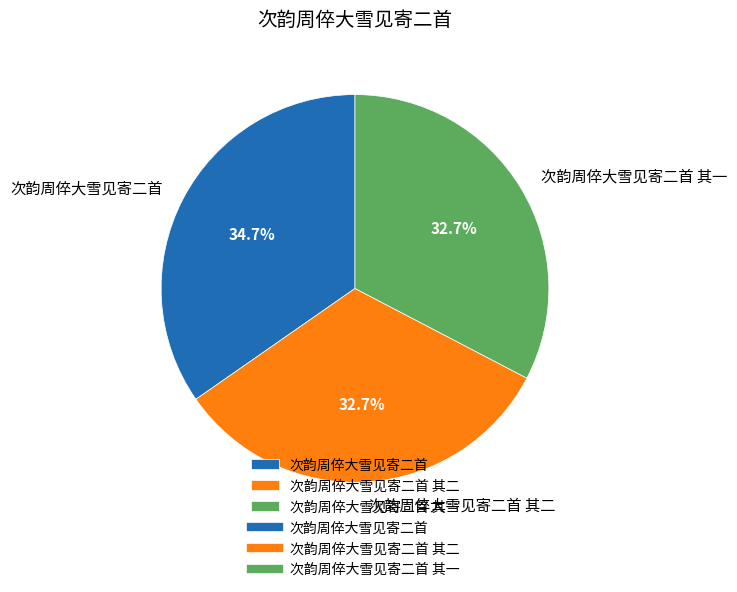

Combined, what portion of the pie is 次韵周倅大雪见寄二首 其二 and 次韵周倅大雪见寄二首?

67.3%